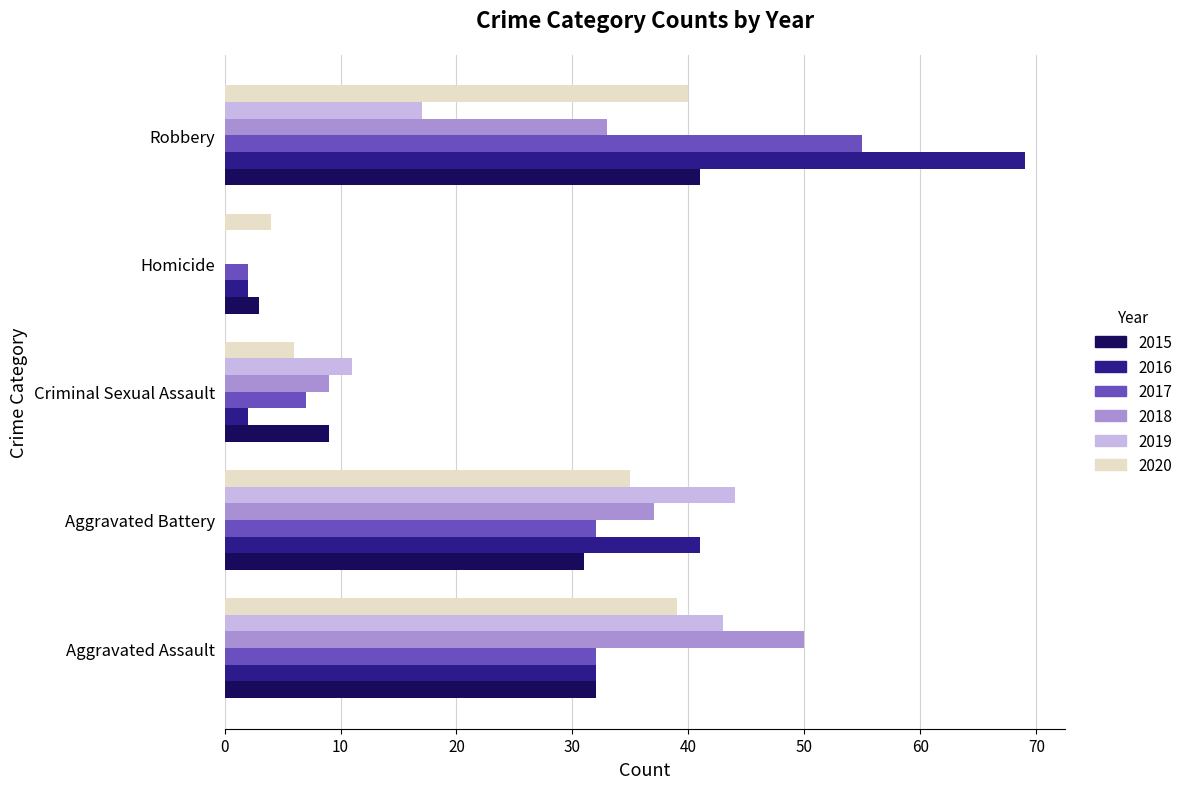

Read the 2019 value at Criminal Sexual Assault.

11